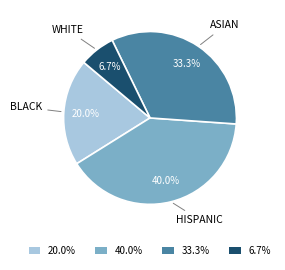

Which has a higher value, 20.0% or 40.0%?

40.0%